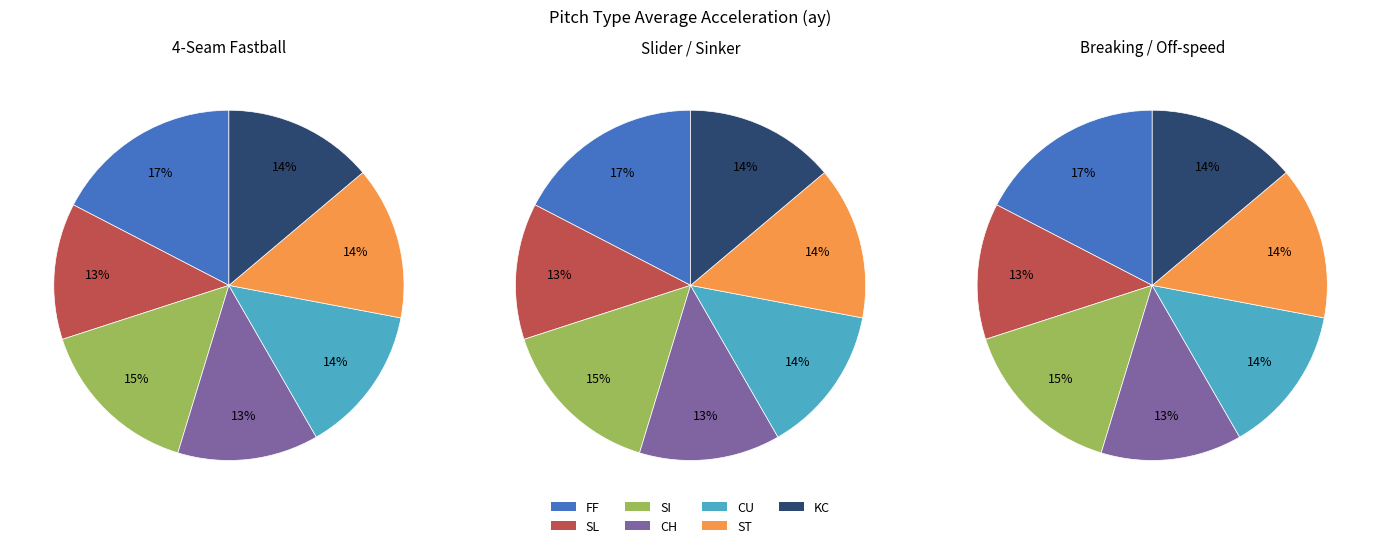

To the nearest percent, what is the difference between the SL and SI slice percentages?

2%